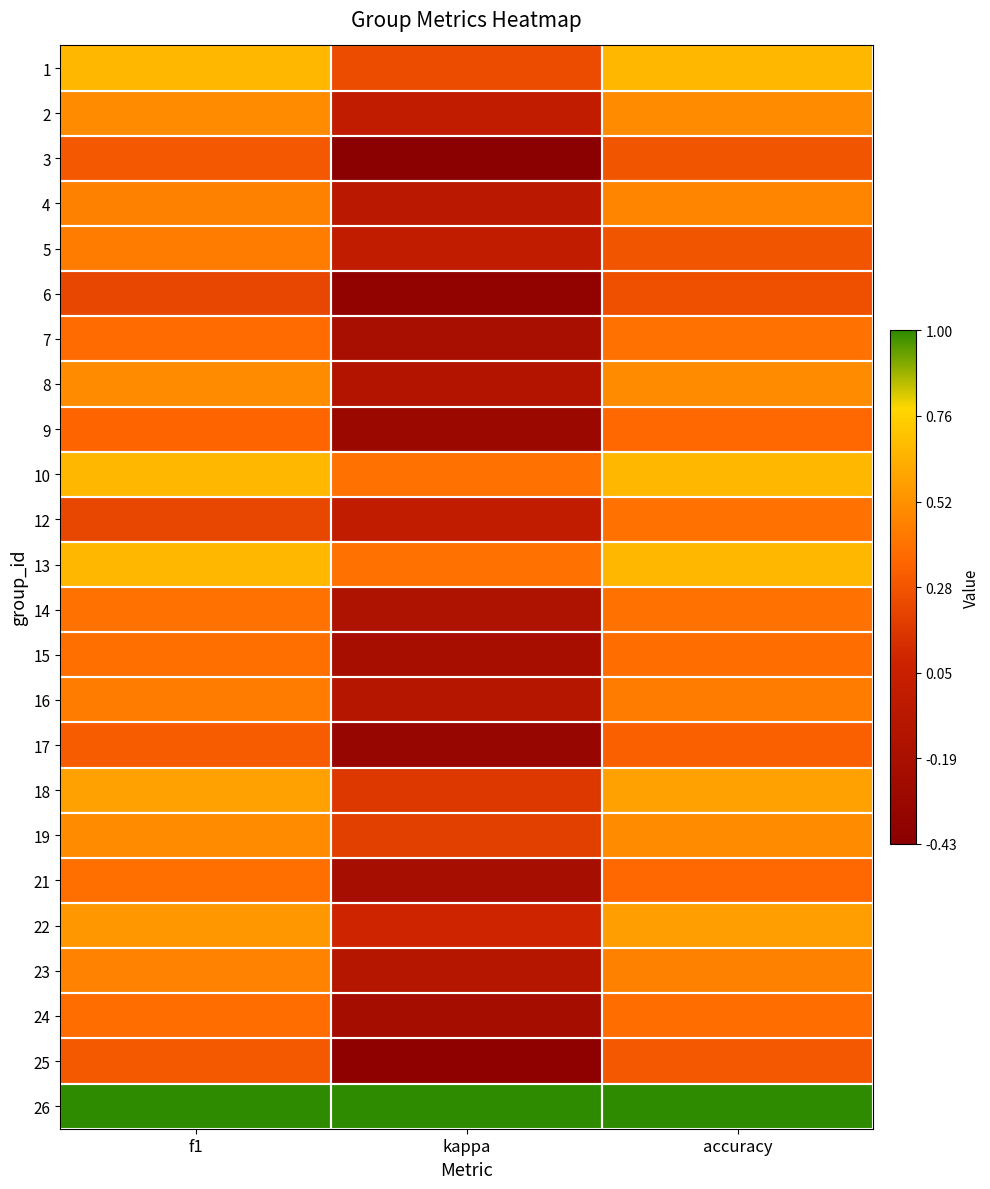

Reading left to right, what are all the values shown in this chart?

1: f1=0.7	kappa=0.2	accuracy=0.7
2: f1=0.5	kappa=0.0	accuracy=0.5
3: f1=0.3	kappa=-0.4	accuracy=0.3
4: f1=0.5	kappa=-0.1	accuracy=0.5
5: f1=0.4	kappa=0.0	accuracy=0.3
6: f1=0.2	kappa=-0.4	accuracy=0.3
7: f1=0.4	kappa=-0.2	accuracy=0.4
8: f1=0.5	kappa=-0.1	accuracy=0.5
9: f1=0.4	kappa=-0.3	accuracy=0.4
10: f1=0.7	kappa=0.4	accuracy=0.7
12: f1=0.2	kappa=0.0	accuracy=0.4
13: f1=0.7	kappa=0.4	accuracy=0.7
14: f1=0.4	kappa=-0.2	accuracy=0.4
15: f1=0.4	kappa=-0.2	accuracy=0.4
16: f1=0.4	kappa=-0.1	accuracy=0.4
17: f1=0.3	kappa=-0.3	accuracy=0.3
18: f1=0.6	kappa=0.2	accuracy=0.6
19: f1=0.5	kappa=0.2	accuracy=0.5
21: f1=0.4	kappa=-0.2	accuracy=0.4
22: f1=0.6	kappa=0.1	accuracy=0.6
23: f1=0.5	kappa=-0.1	accuracy=0.5
24: f1=0.4	kappa=-0.2	accuracy=0.4
25: f1=0.3	kappa=-0.4	accuracy=0.3
26: f1=1.0	kappa=1.0	accuracy=1.0